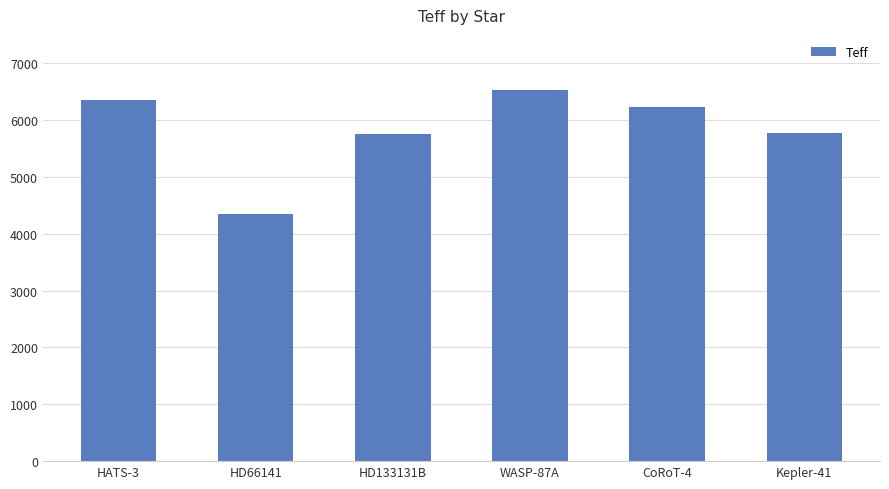

Which has a higher value, WASP-87A or Kepler-41?

WASP-87A